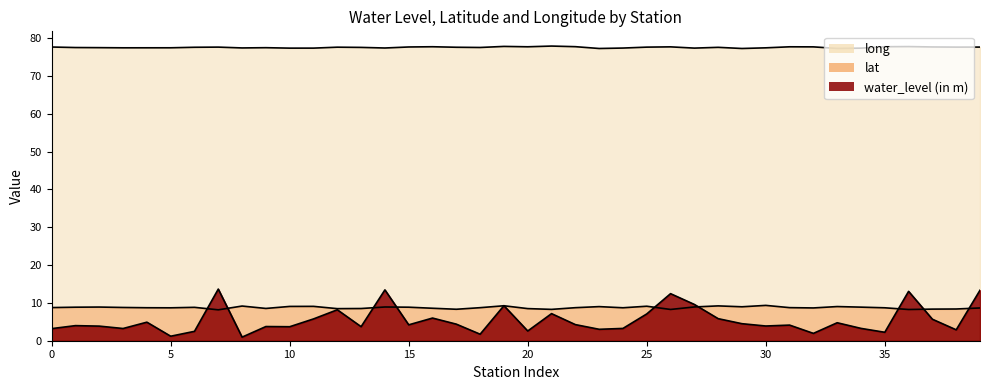

What is the sum of the lat values at Molaikkaraipatti and Alwarkurichi?

17.1